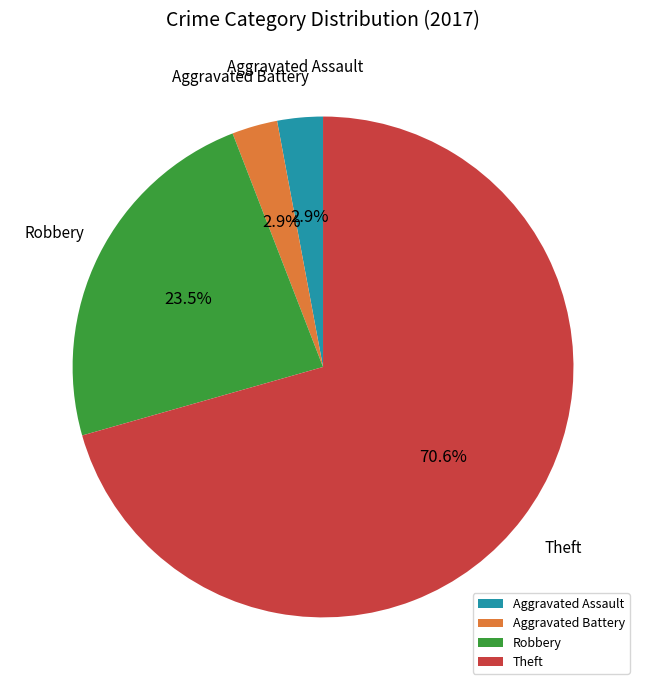

Does any single category account for the majority?

Yes